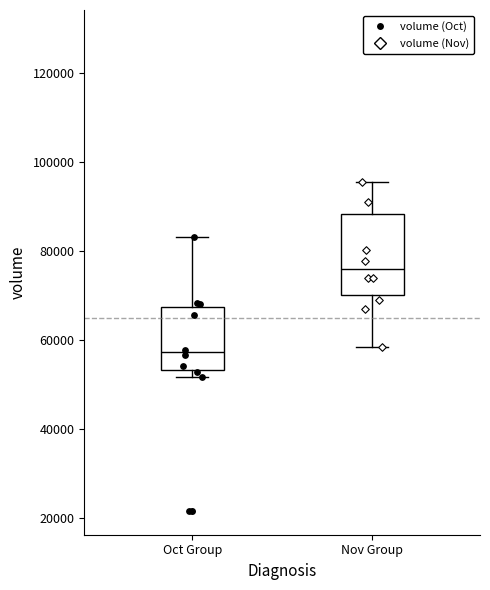

Comparing the boxes themselves (not the whiskers), which one is the tallest?

Nov Group